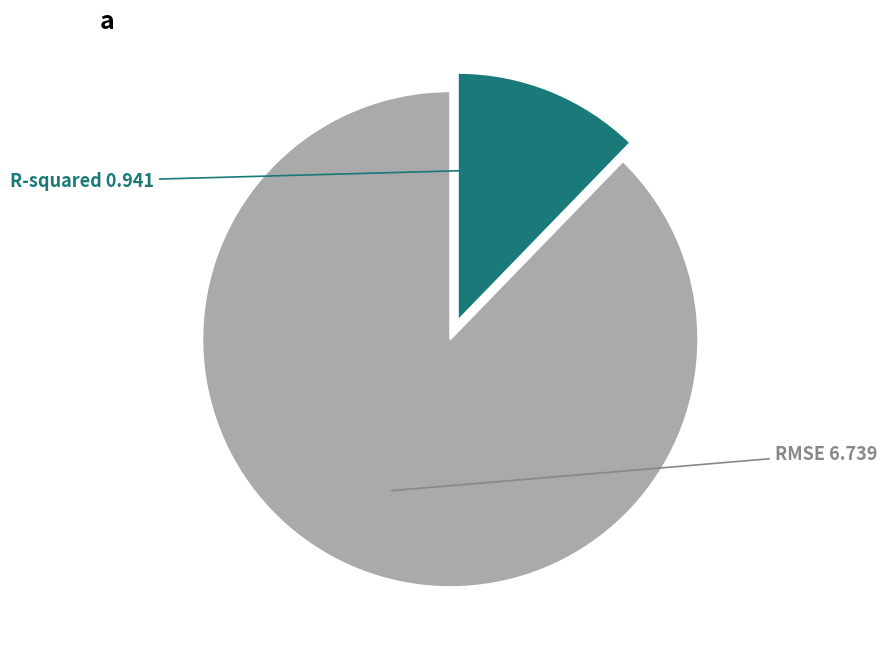

Is there any slice that represents more than half of the pie?

Yes